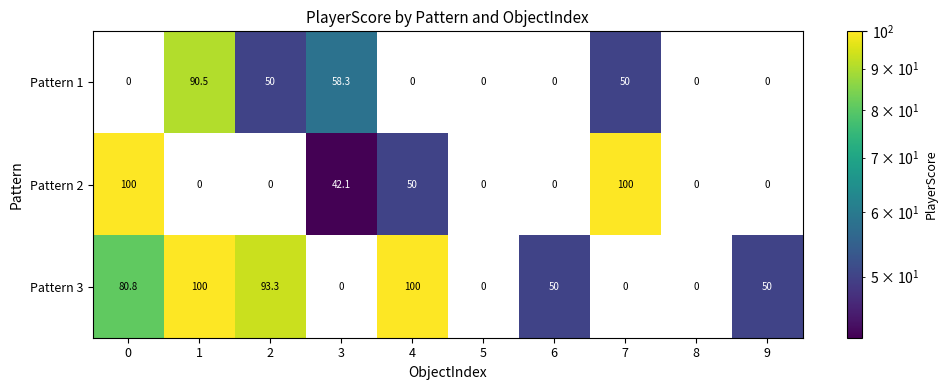

Reading left to right, extract all data points from this chart.

Pattern 1: 0.0	90.5	50.0	58.3	0.0	0.0	0.0	50.0	0.0	0.0
Pattern 2: 100.0	0.0	0.0	42.1	50.0	0.0	0.0	100.0	0.0	0.0
Pattern 3: 80.8	100.0	93.3	0.0	100.0	0.0	50.0	0.0	0.0	50.0